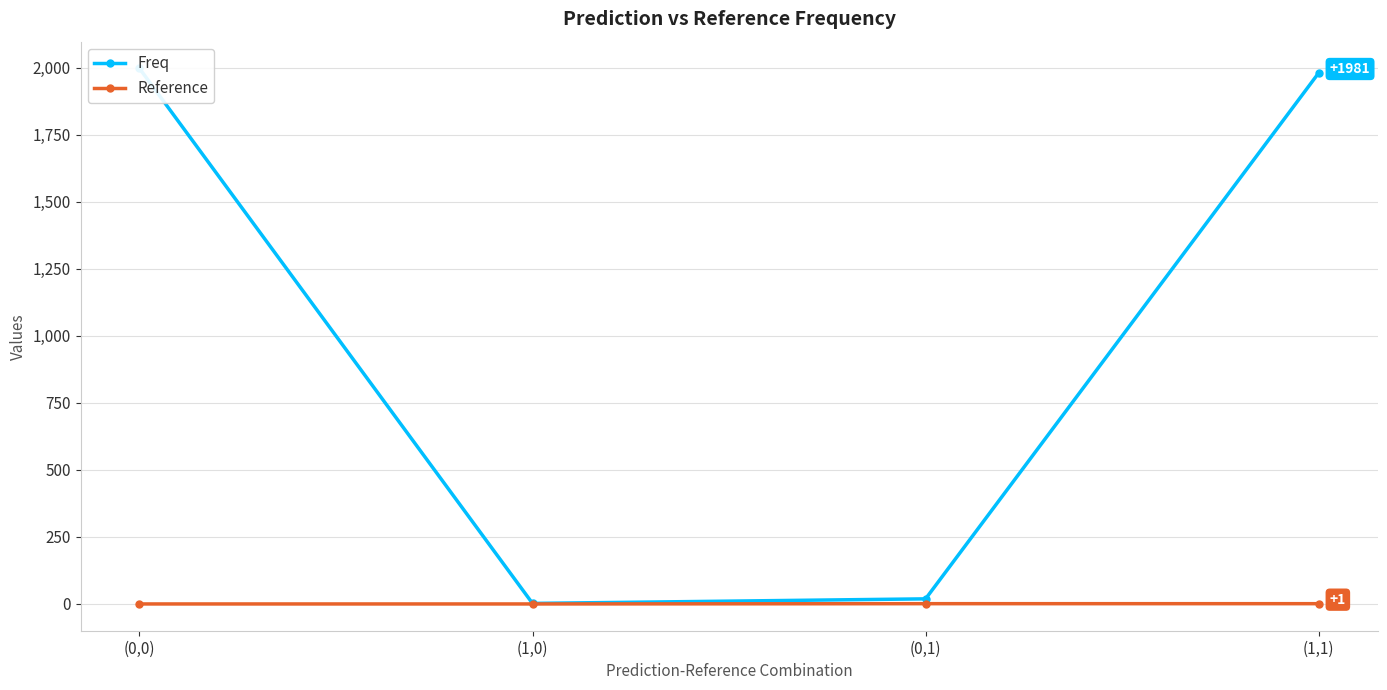

Read the Freq value at (0,1).

19